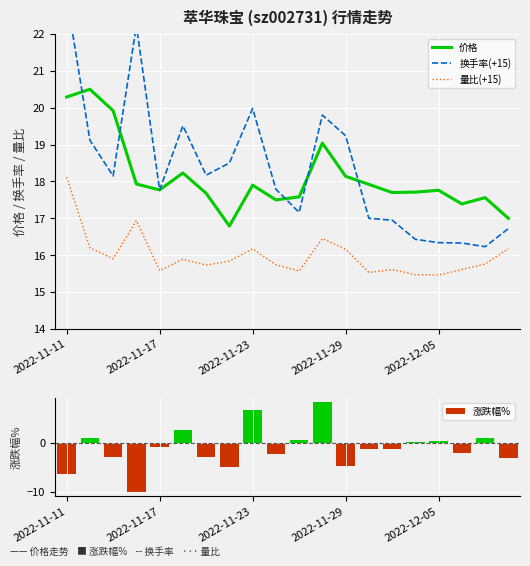

What is the maximum value for 价格?

20.5